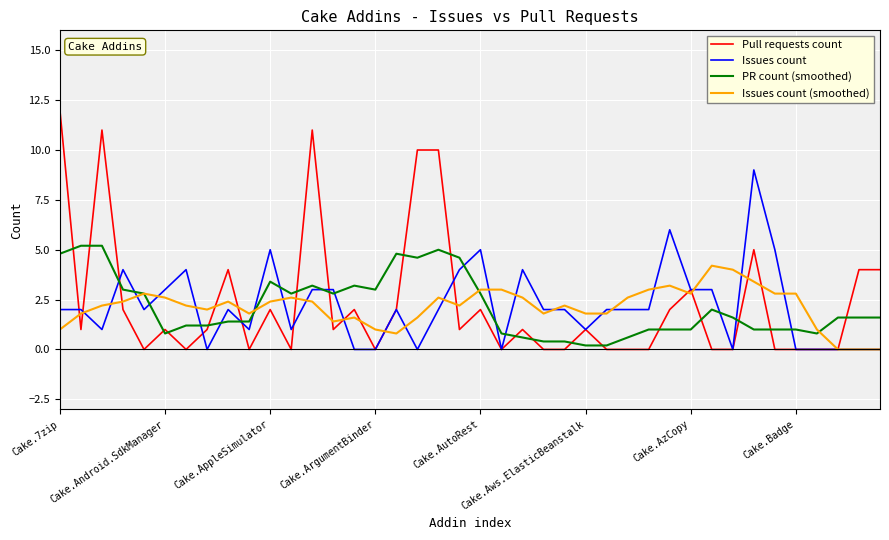

What is the maximum value shown in the chart?

12.0